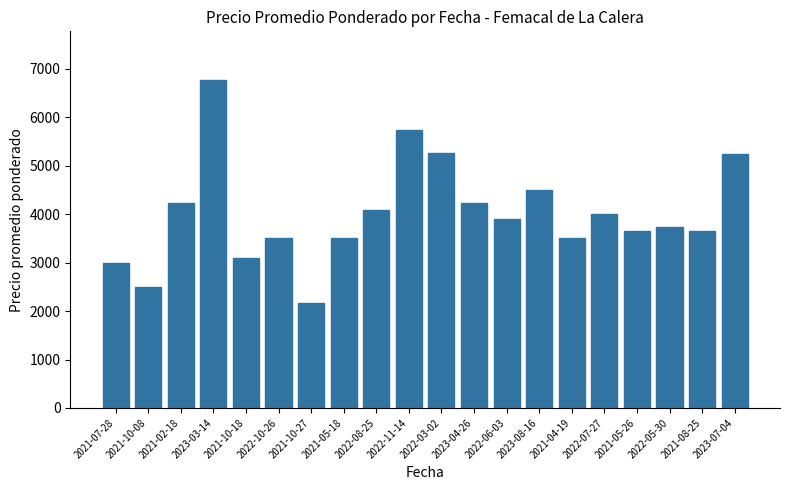

Are the bars horizontal?

No